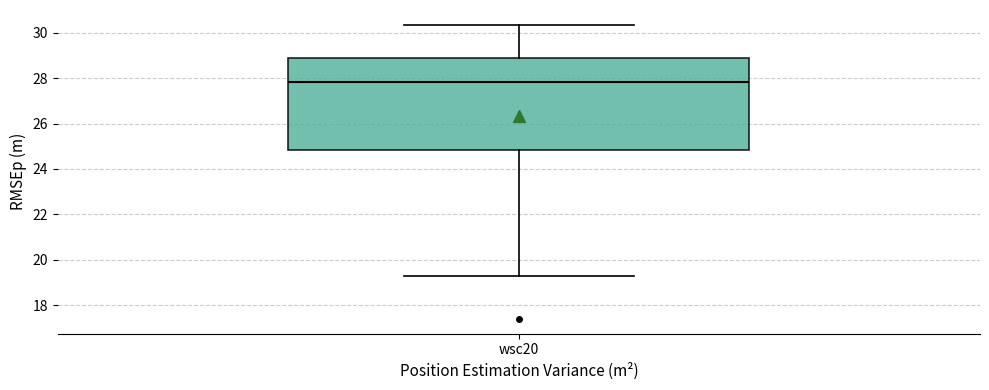

Where does the lower whisker of the box for wsc20 end on the y-axis? The values are not printed on the chart, so give them approximately, as read against the axis.

19.4